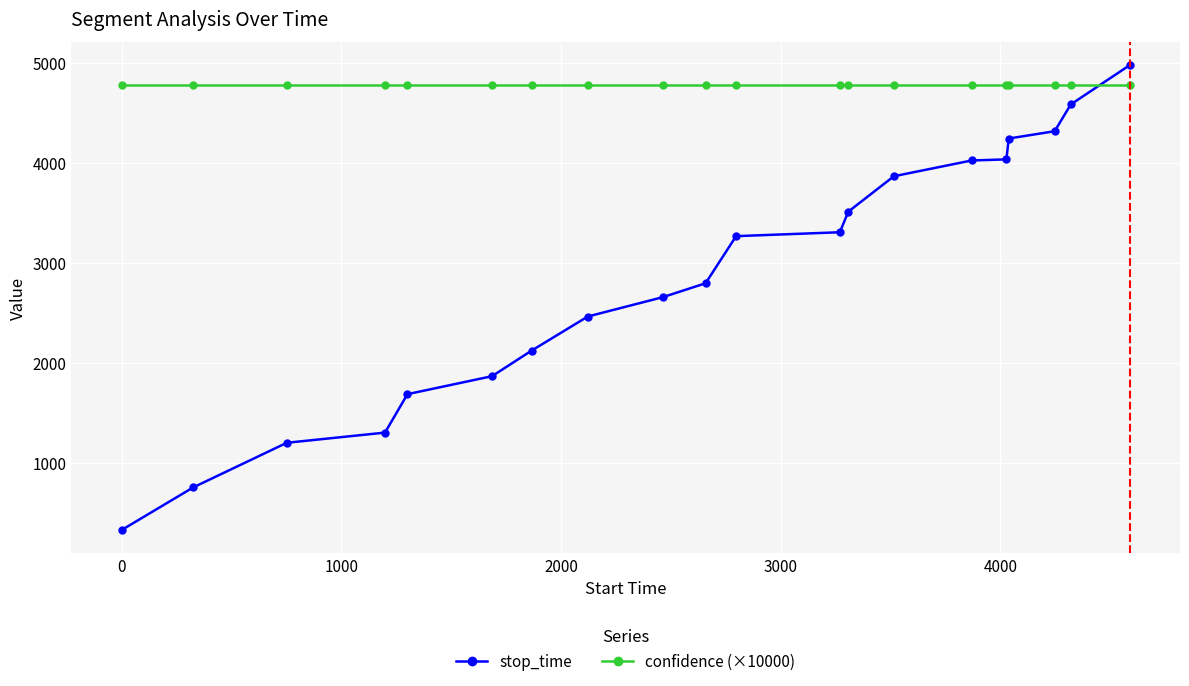

Is this an area chart (filled region under the line)?

No